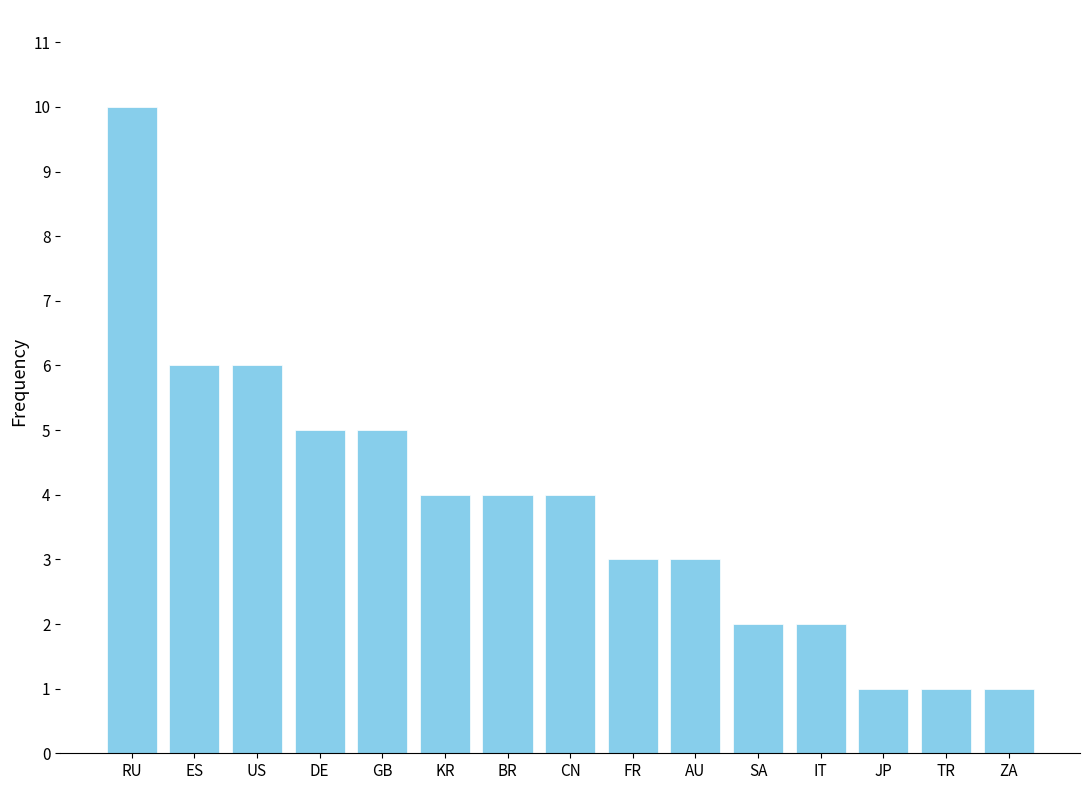

What is the approximate value at BR?

4